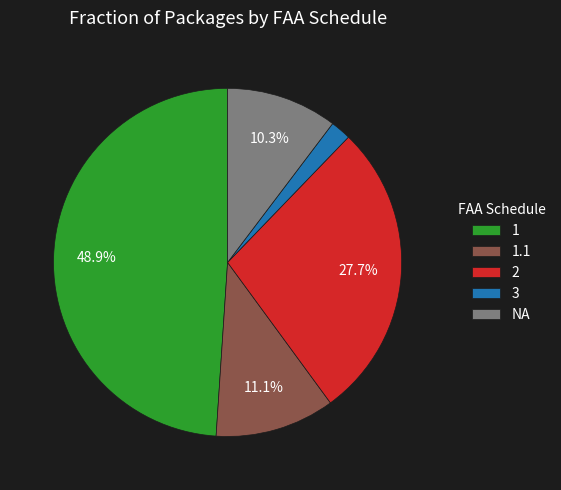

True or false: 1 accounts for 56% of the total.

False